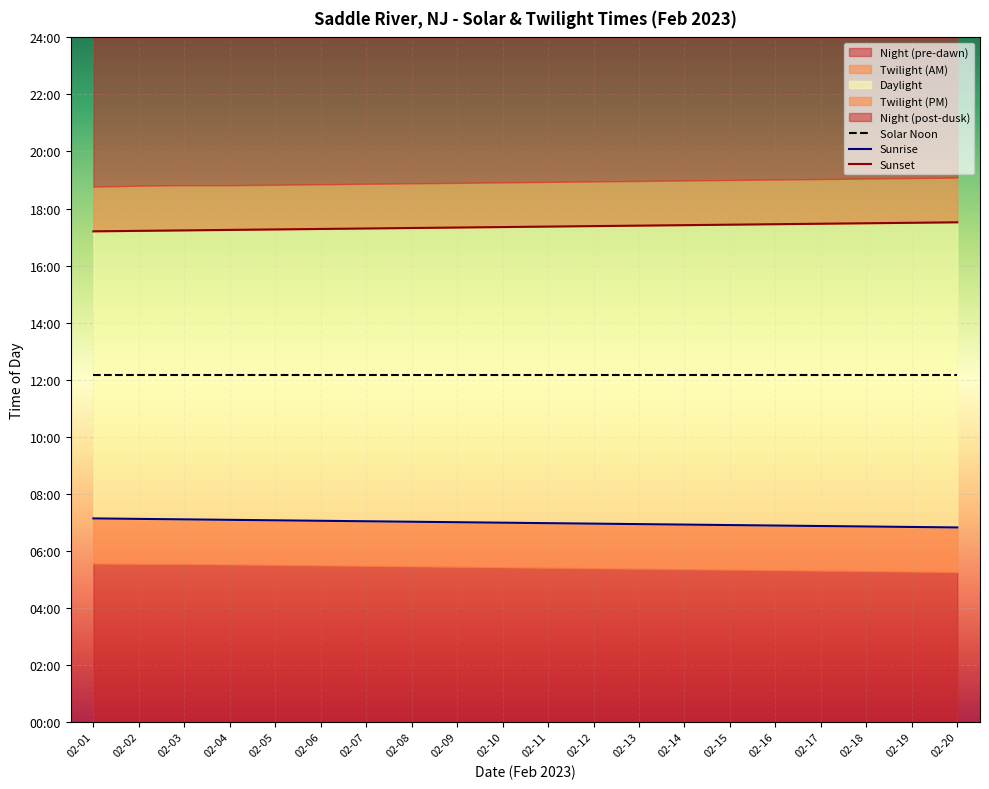

Rank the series at 02-03 from lowest to highest value.

Sunrise, Solar Noon, Sunset